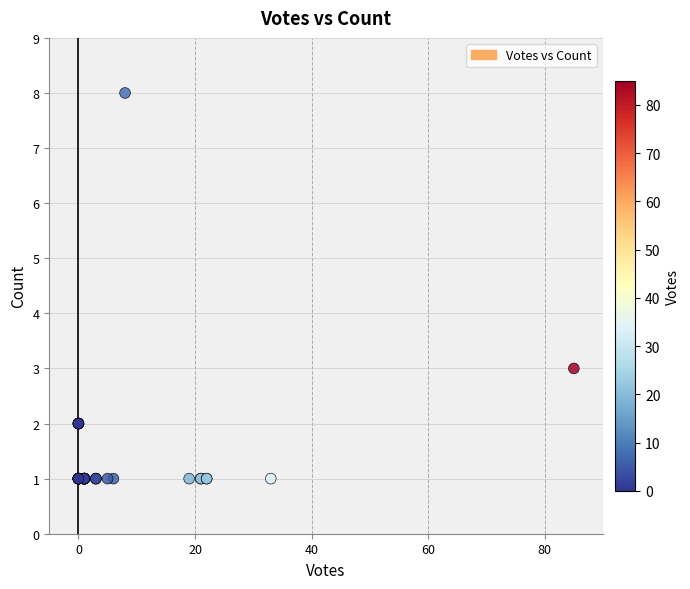

What Y value in the scatter plot is closest to 4?

3